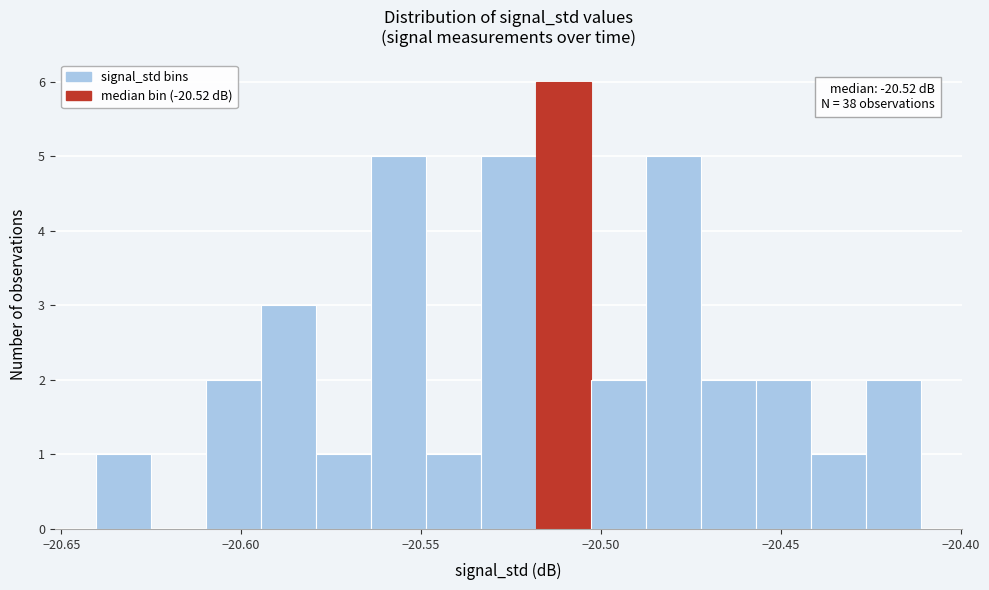

Around what value on the x-axis is the tallest bar? Give the approximate position of its centre, as read against the axis.

-20.510